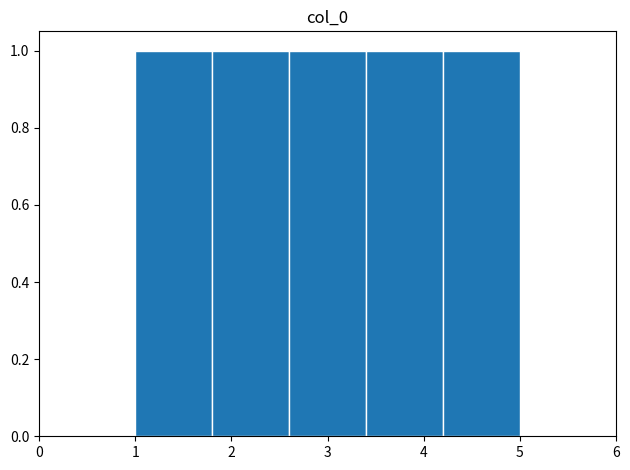

Reading left to right, list every bar in this chart as the range it spans on the x-axis followed by its height. The values are not printed on the chart, so give them approximately, as read against the axis.

1.0 to 1.8: 1
1.8 to 2.6: 1
2.6 to 3.4: 1
3.4 to 4.2: 1
4.2 to 5.0: 1